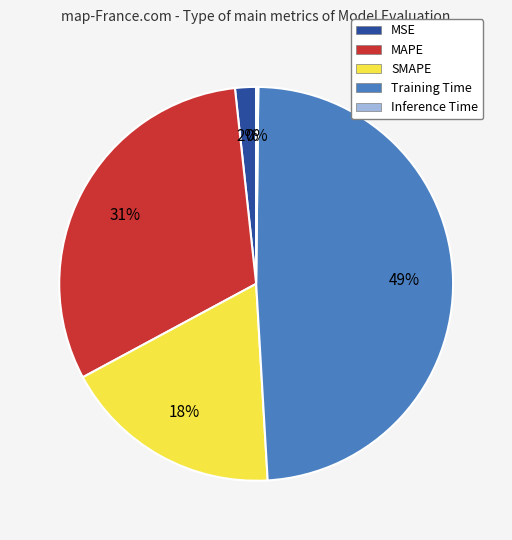

Does any single category account for the majority?

No